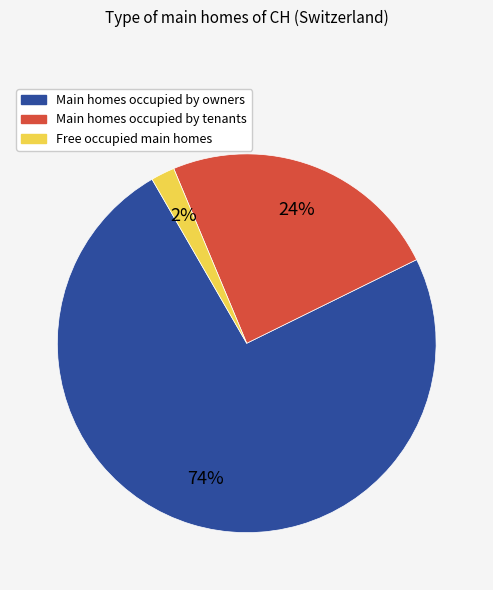

Is there any slice that represents more than half of the pie?

Yes